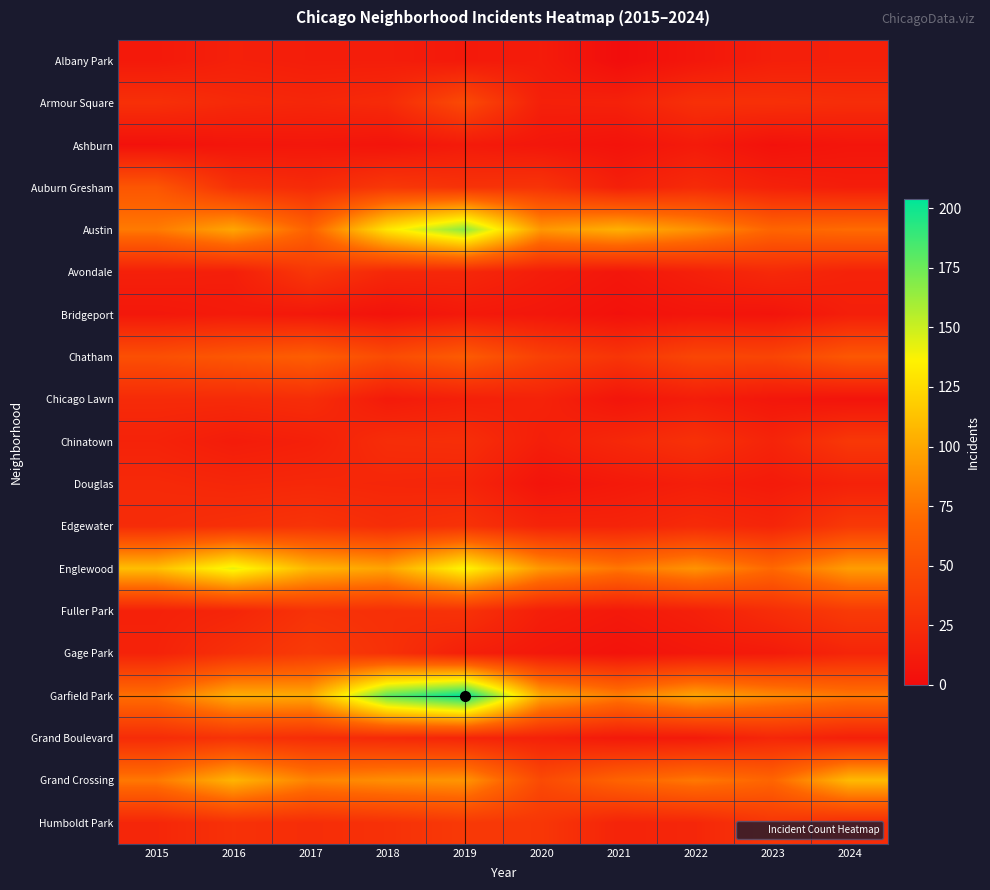

What is the total value across all series at 2024?

681